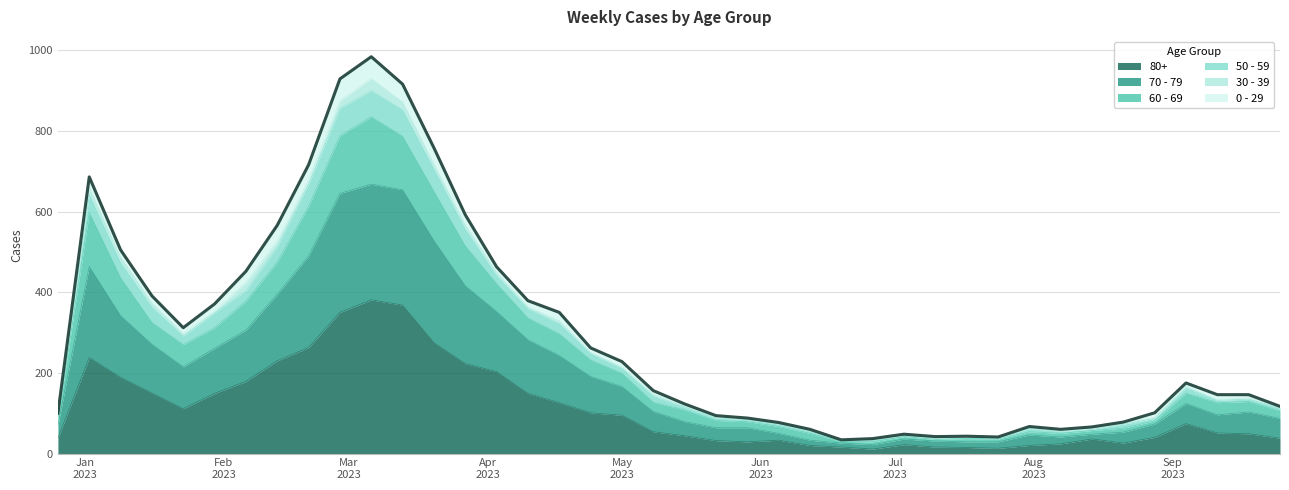

What is the label of the 37th point from the left?

2023-09-04